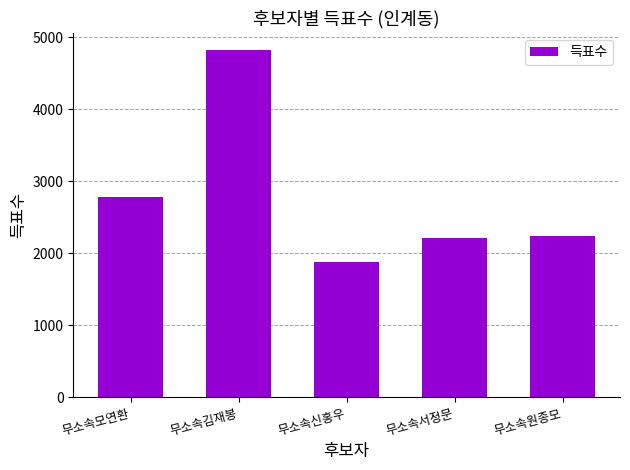

Where is the data nearest to the value 3347?

무소속모연환